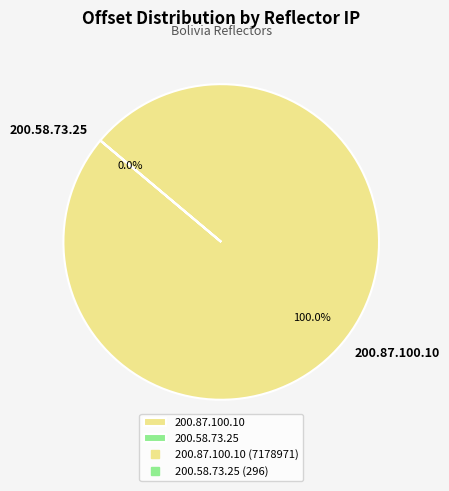

To the nearest percent, what is the combined percentage of 200.87.100.10 and 200.58.73.25?

100%